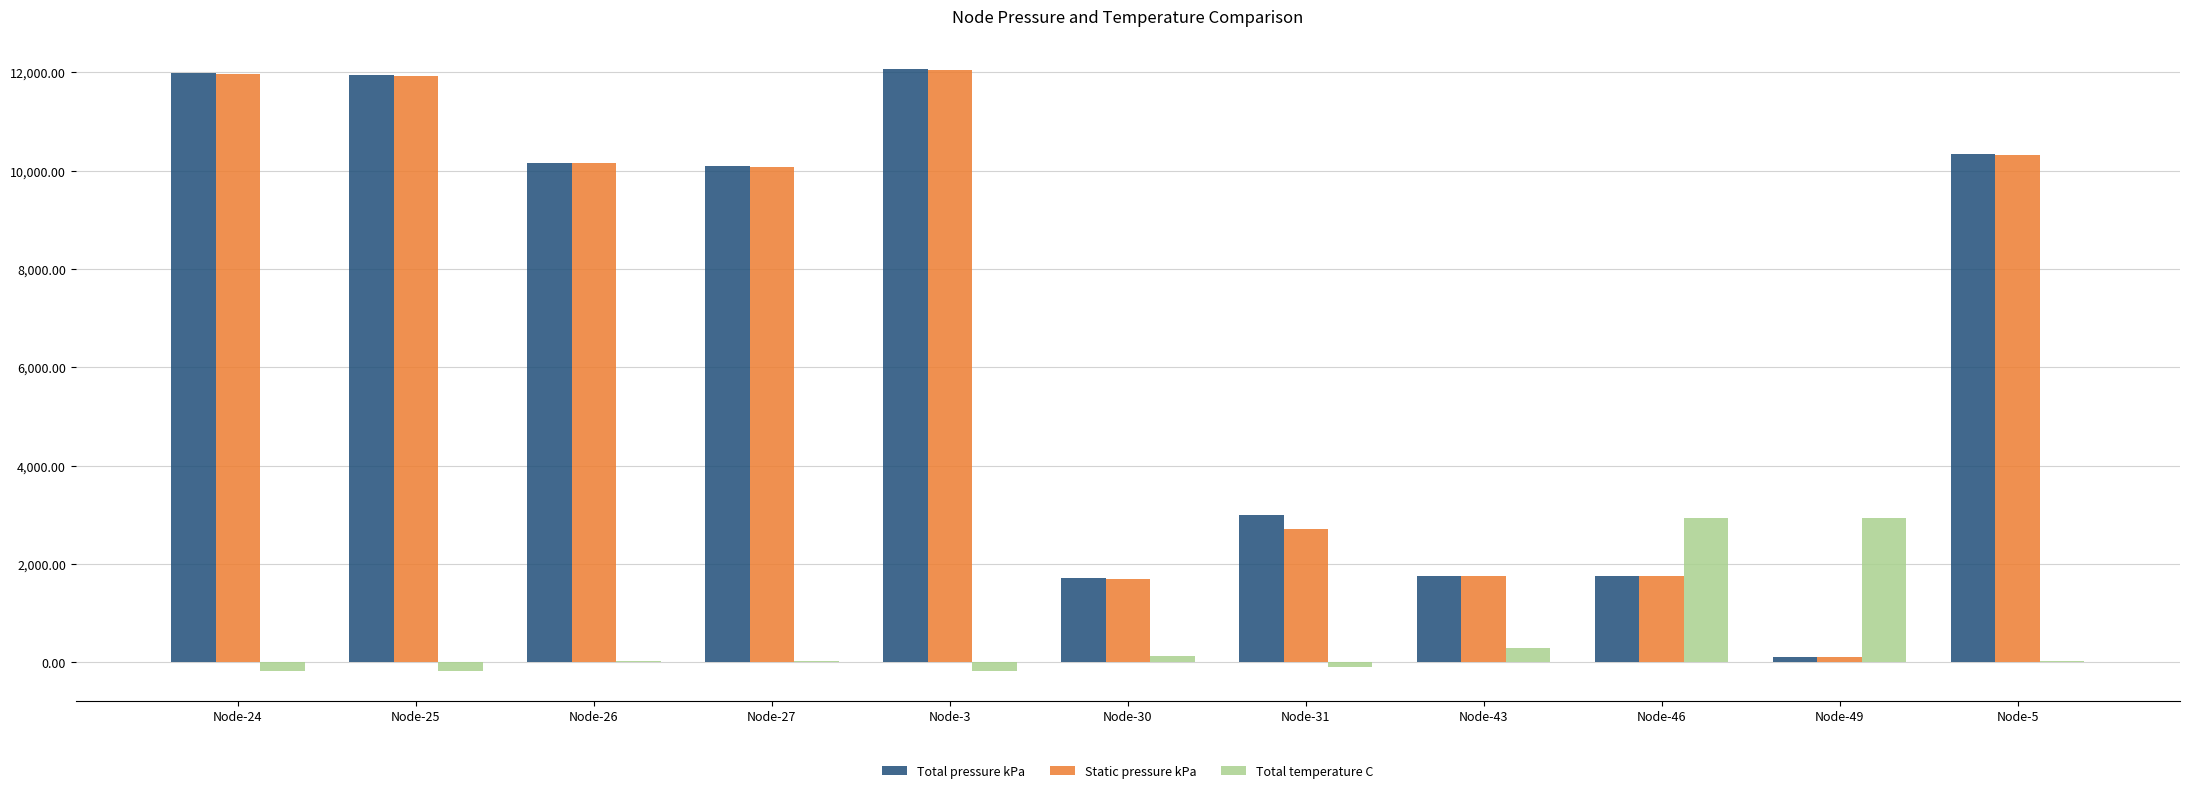

What is the greatest value displayed?

12065.2